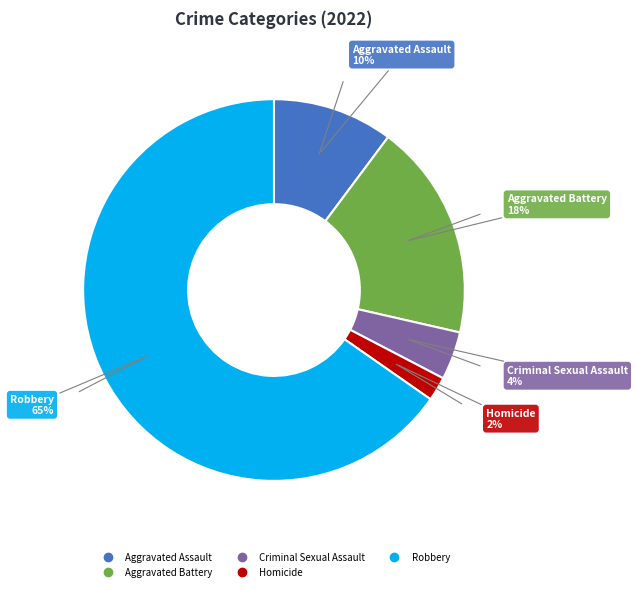

The Aggravated Battery slice represents 7% of the pie. True or false?

False